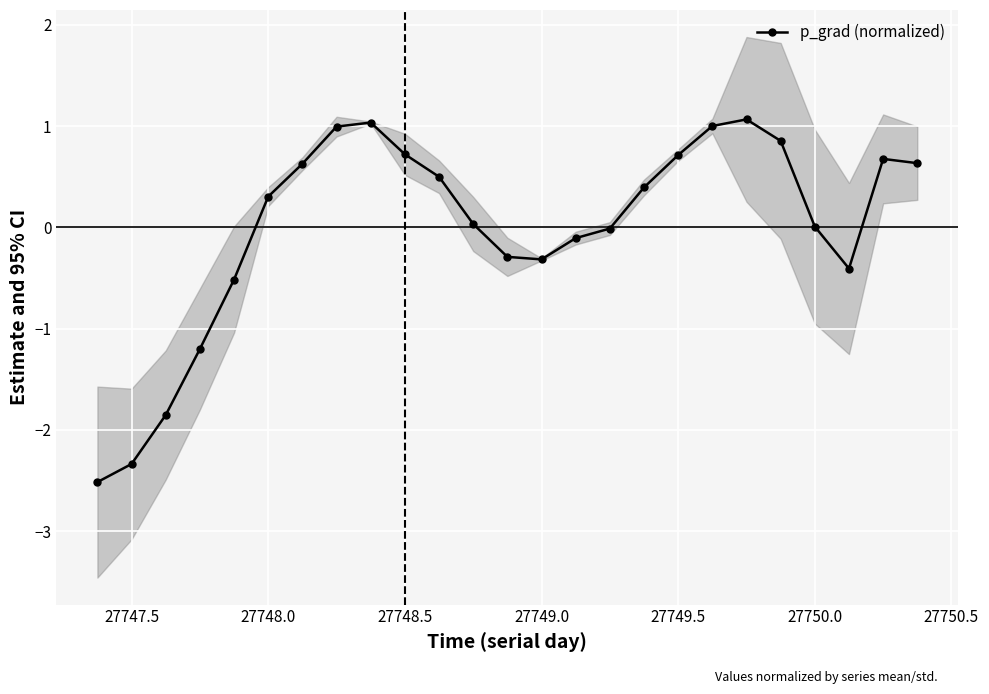

True or false: p_grad (normalized) has more than 0 points higher than both neighbors.

True